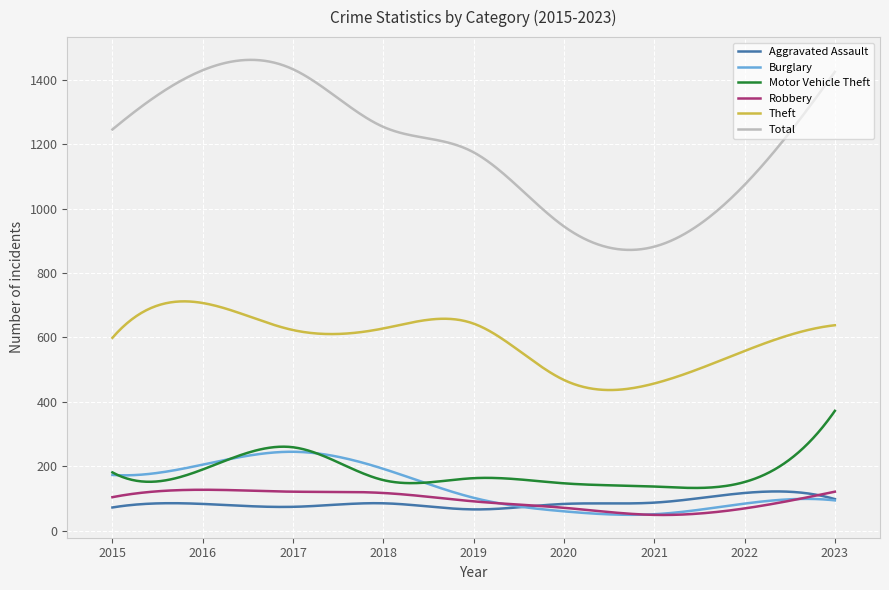

What is the smallest value displayed?

48.7